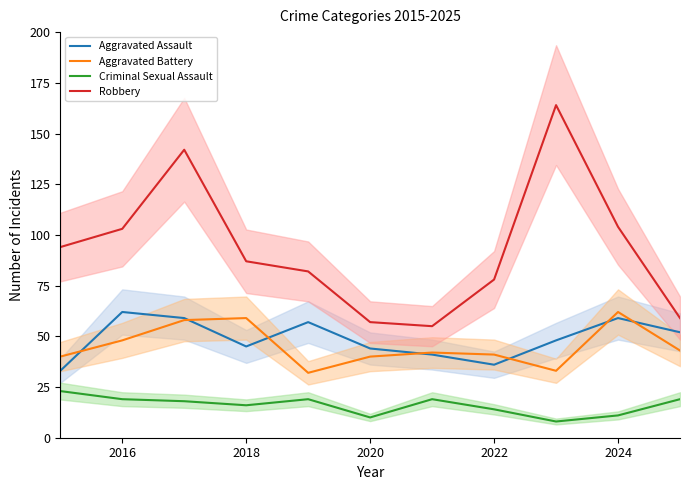

Is it true that Robbery equals 141 at 2018?

False